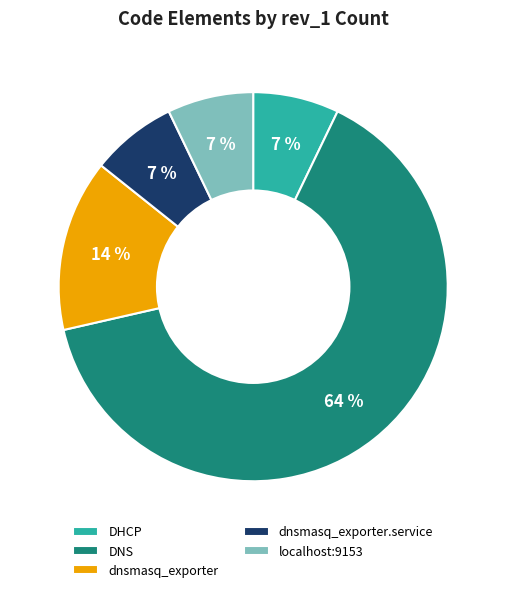

To the nearest percent, what is the combined percentage of dnsmasq_exporter and dnsmasq_exporter.service?

21%